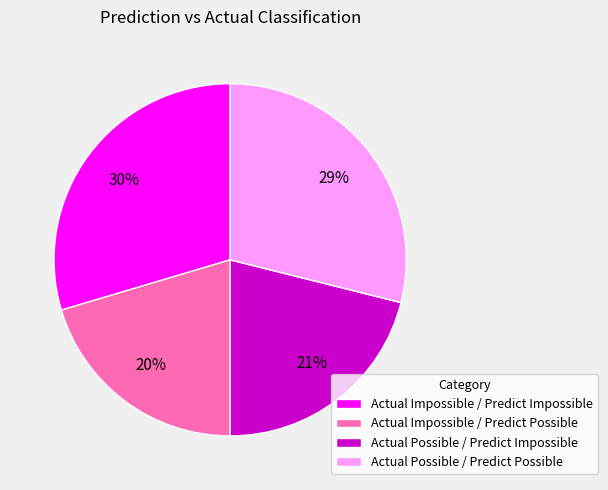

What is the smallest slice in the pie chart?

Actual Impossible / Predict Possible